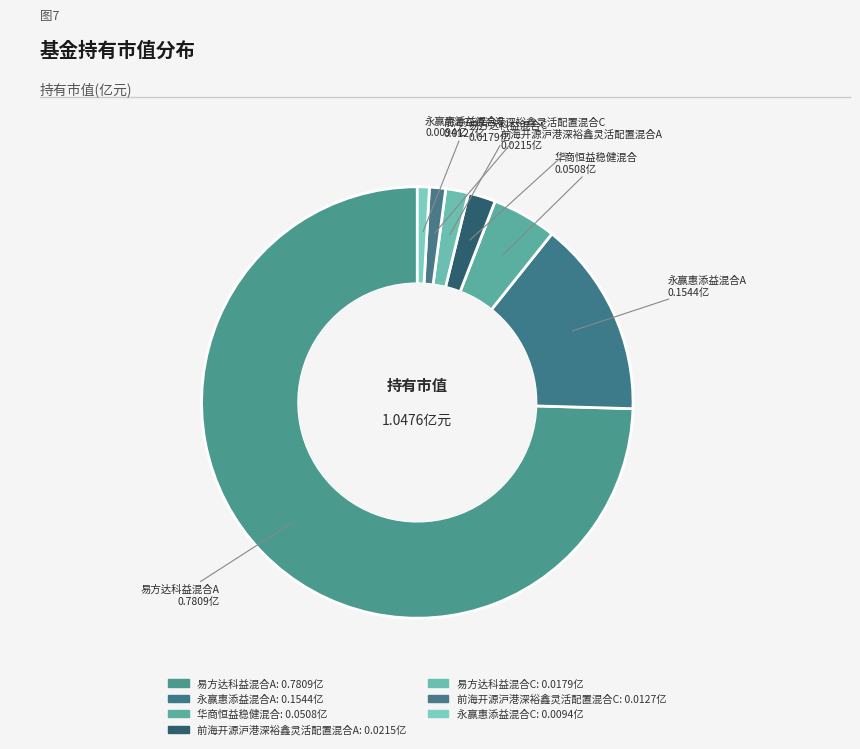

Combined, what portion of the pie is 永赢惠添益混合C and 前海开源沪港深裕鑫灵活配置混合A?

2.9%